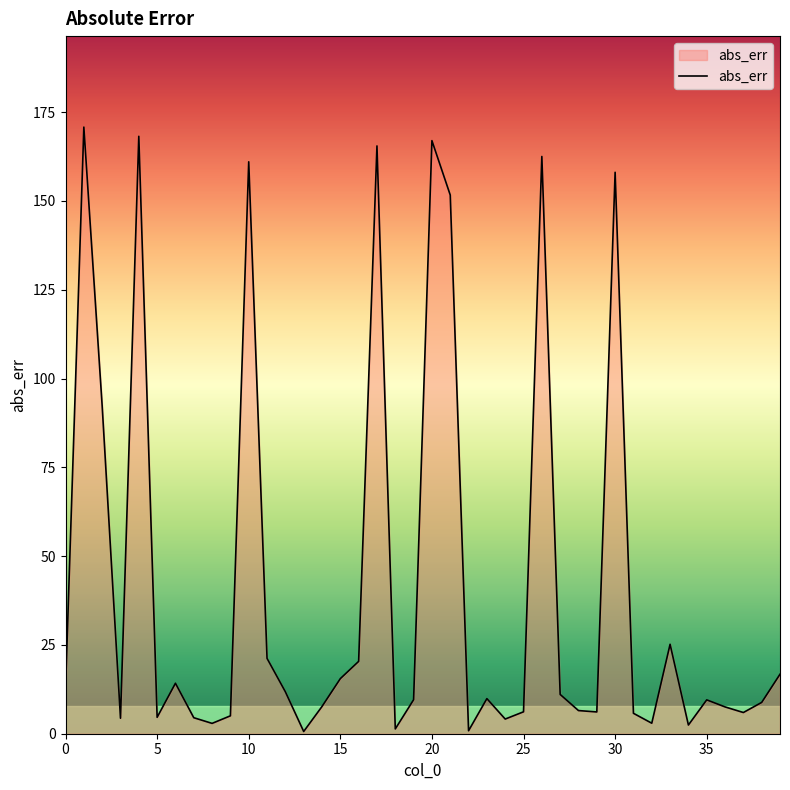

What is the difference between the maximum and minimum values?

170.2